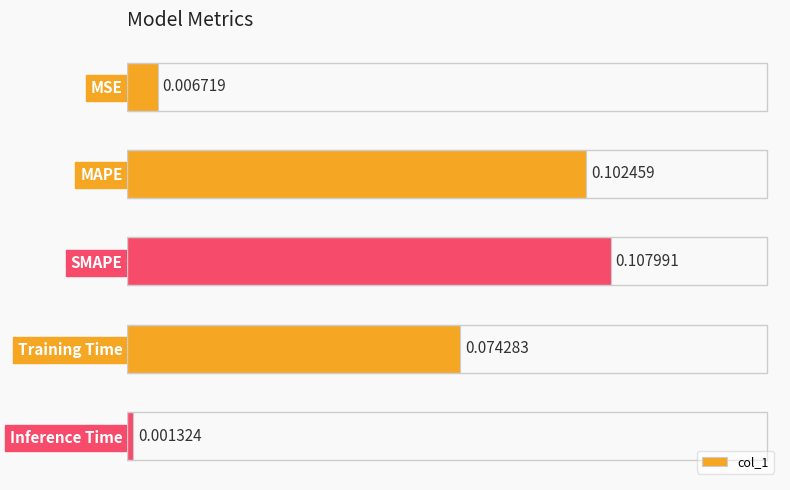

At which category does the chart reach its peak across all series?

SMAPE